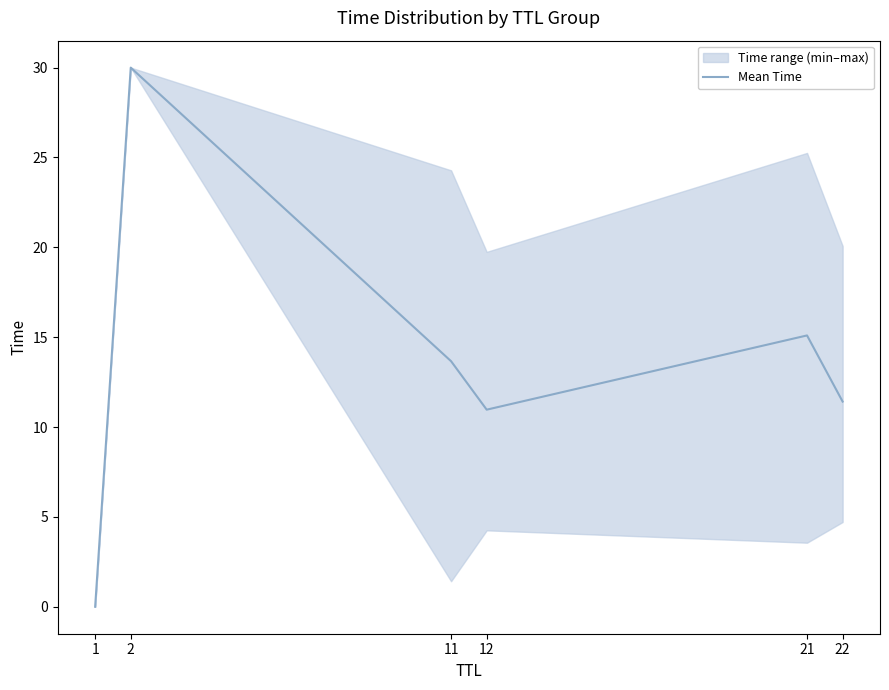

What is the maximum value shown in the chart?

30.0